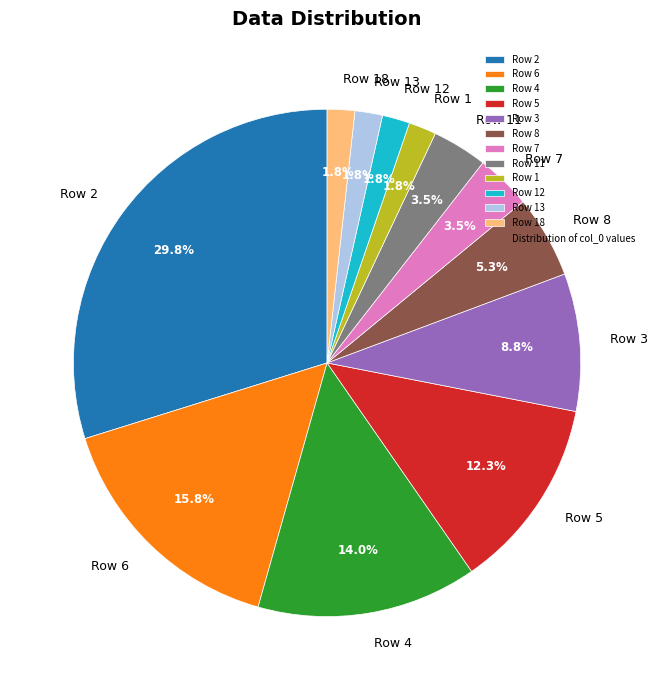

Which slice is the largest?

Row 2